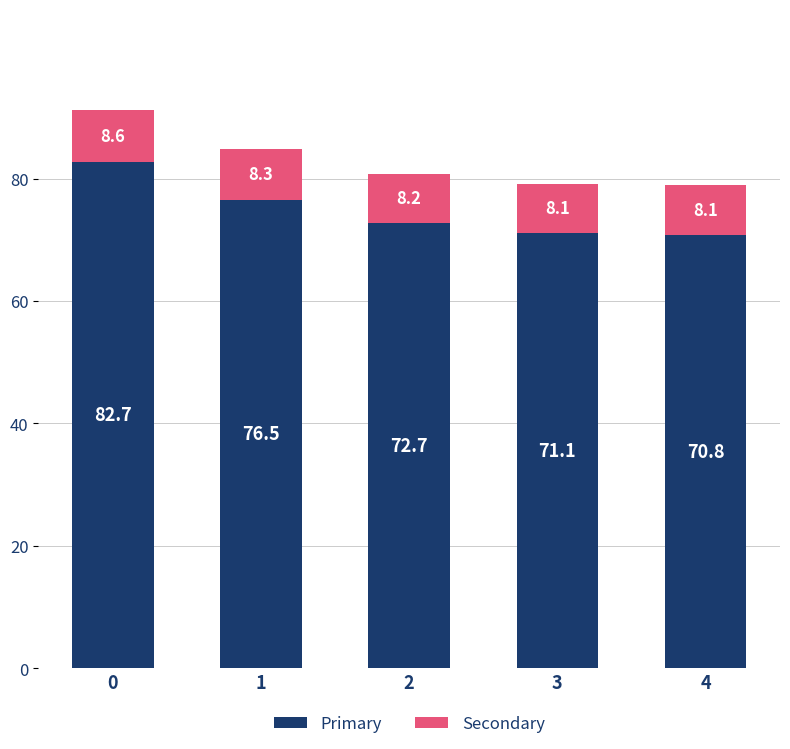

Are the bars grouped side by side (vs. stacked)?

No